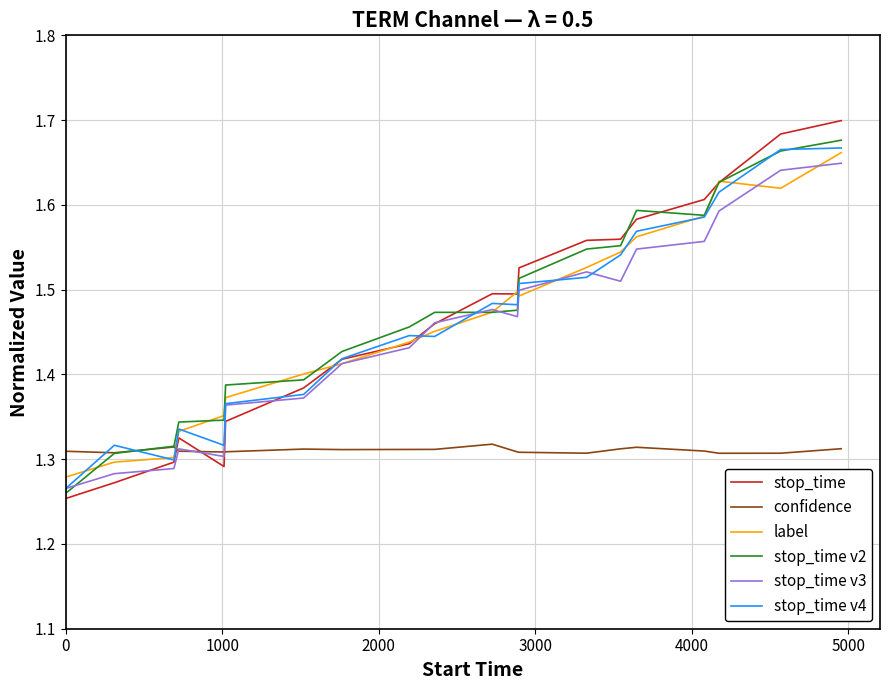

How many intersections are there between label and confidence?

1